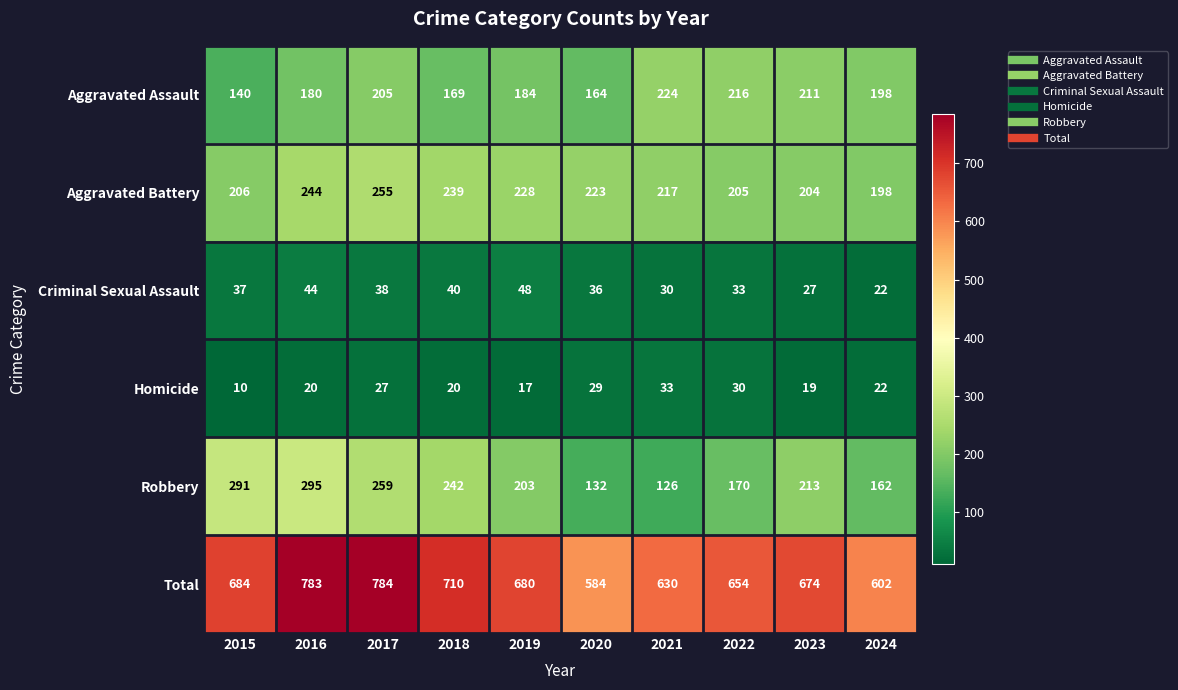

The Aggravated Battery series shows 85 at 2024. True or false?

False